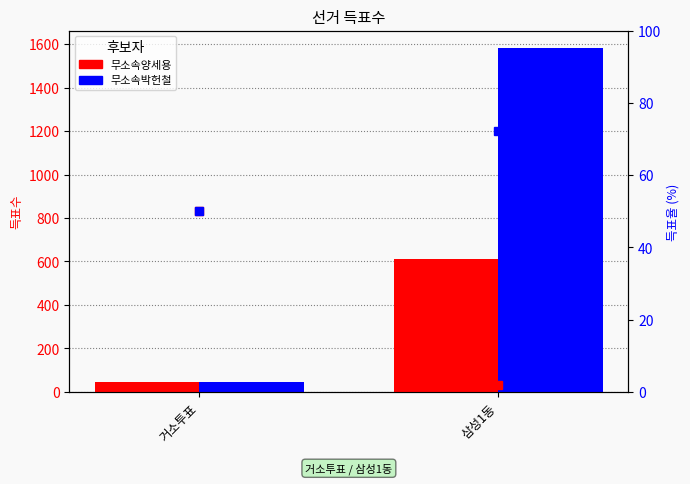

How many data points in 무소속양세용 are less than 610?

1